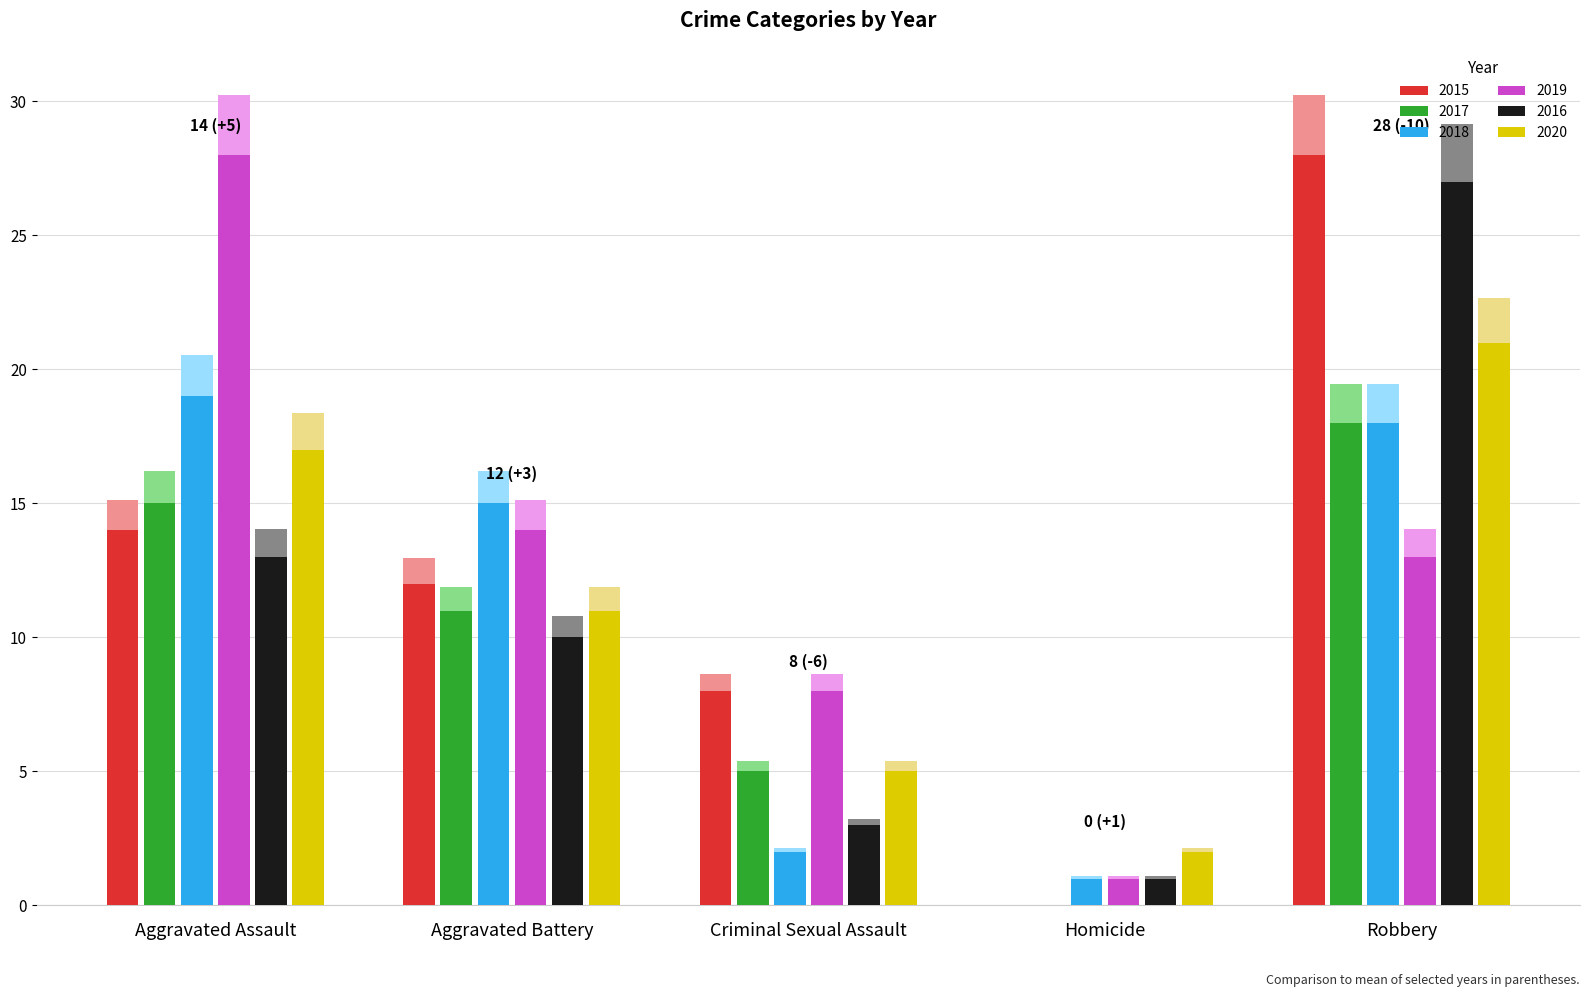

Between Aggravated Battery and Homicide, which is larger?

Aggravated Battery